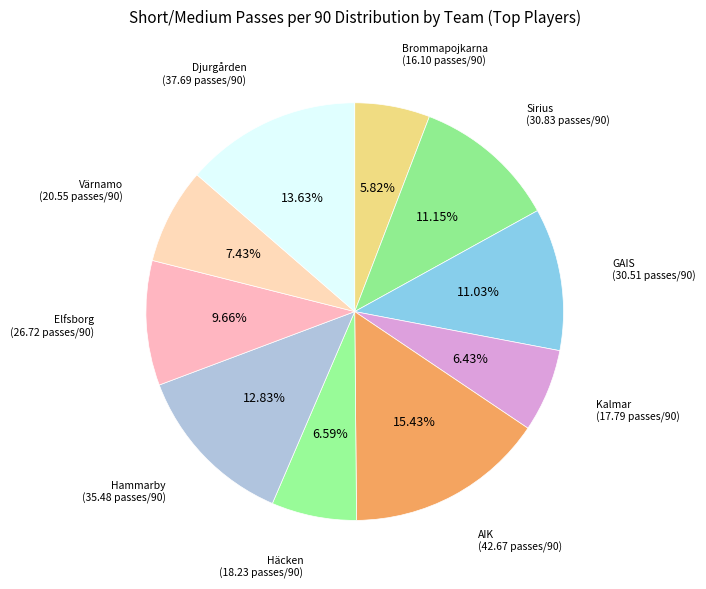

How many segments does this pie chart have?

10